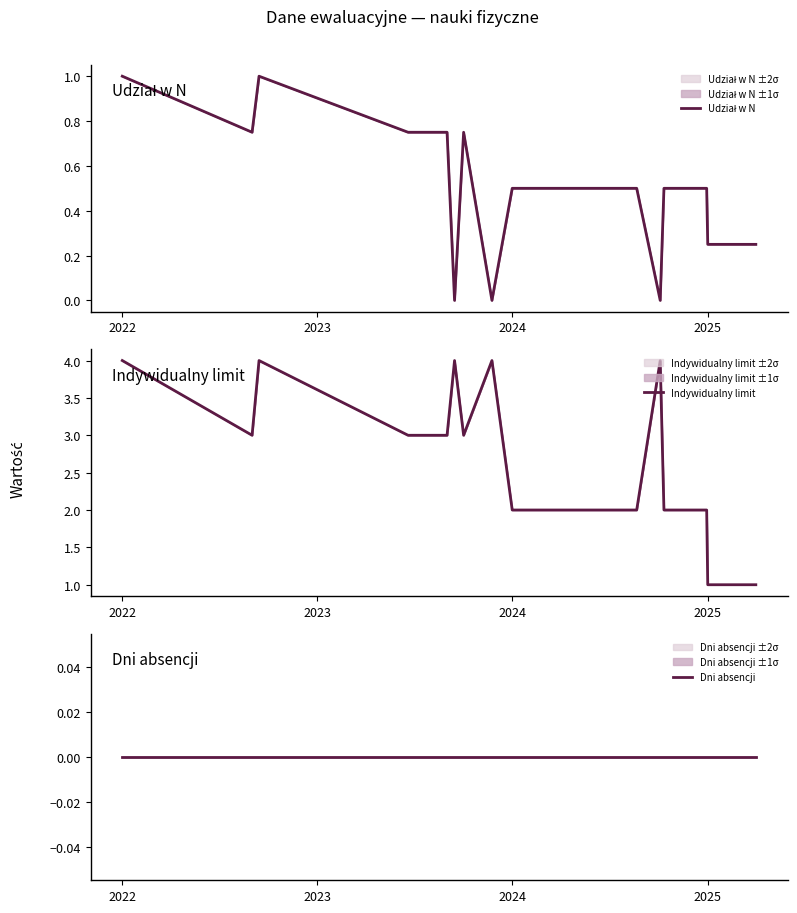

Rank the series by their average value, from lowest to highest.

Dni absencji, Udział w N, Indywidualny limit